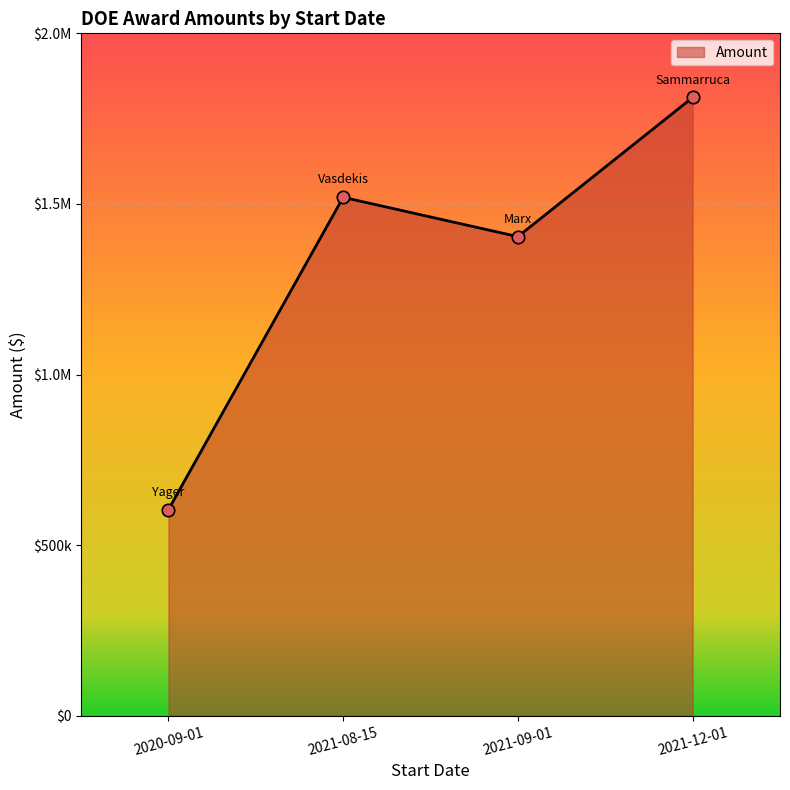

Approximately how many times larger is the value at 2020-09-01 compared to 2021-08-15?

0.4